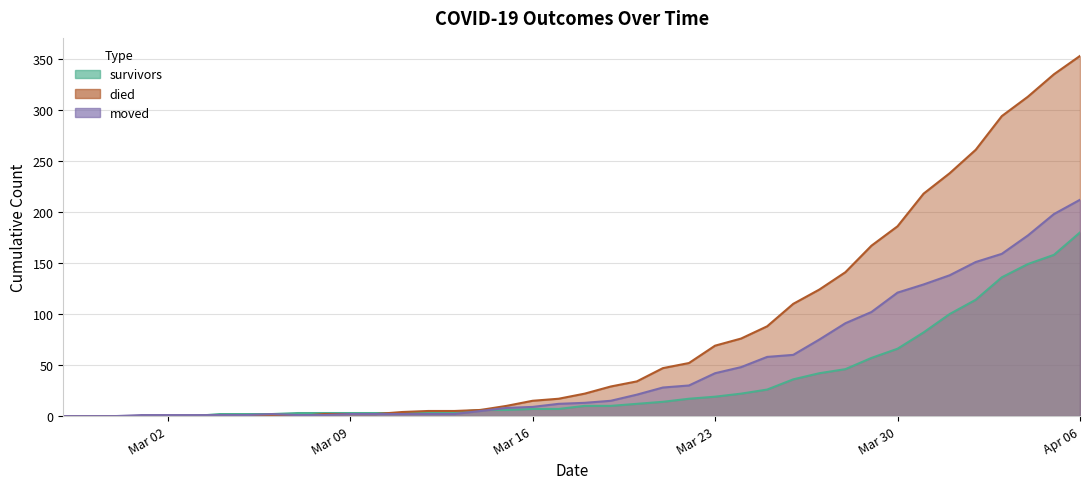

Is the value of moved at 2020-03-27 greater than the value of survivors at 2020-04-04?

No